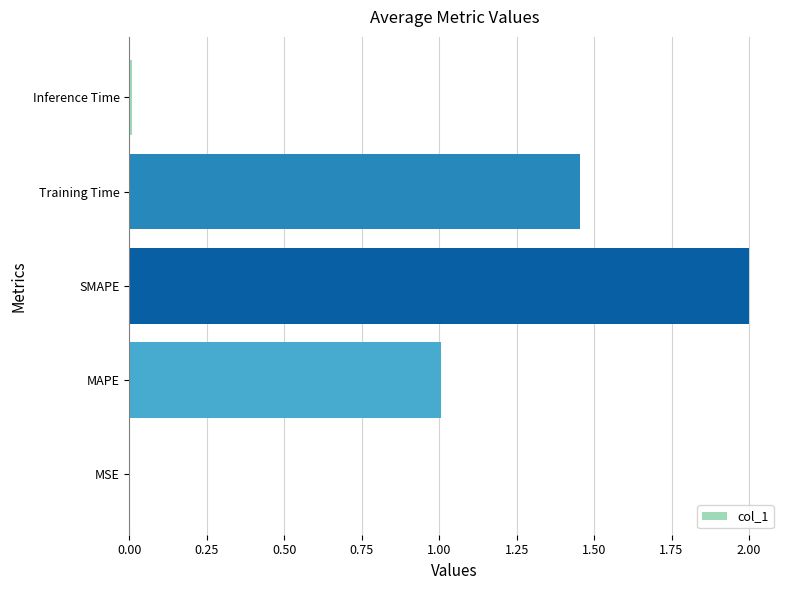

Which label corresponds to the largest value in the chart?

SMAPE